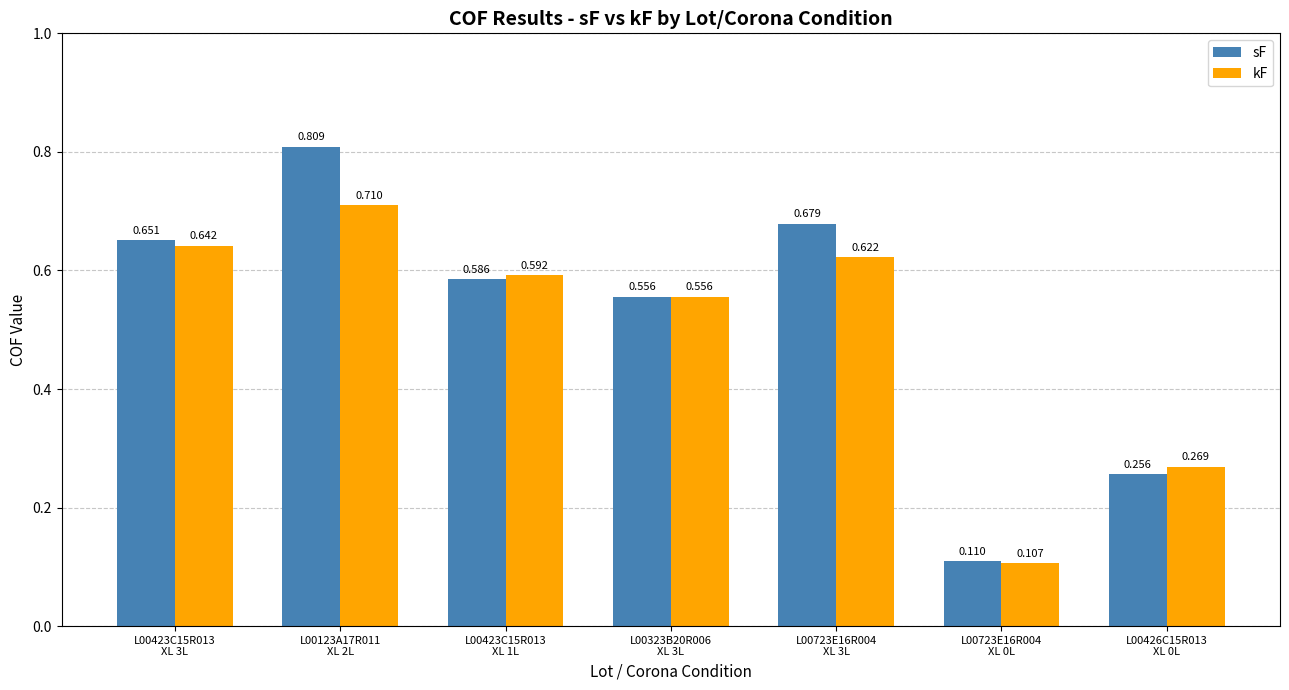

Between L00723E16R004
XL 0L and L00426C15R013
XL 0L, which series saw the biggest shift?

kF